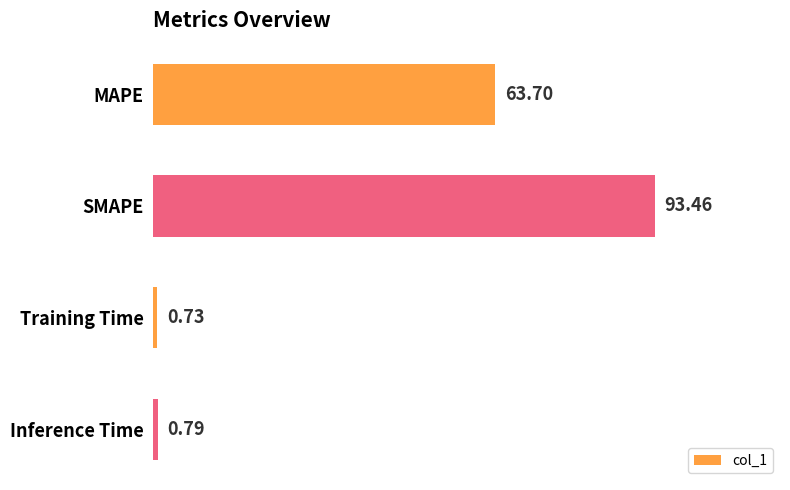

What is the label of the 2nd bar from the bottom?

Training Time